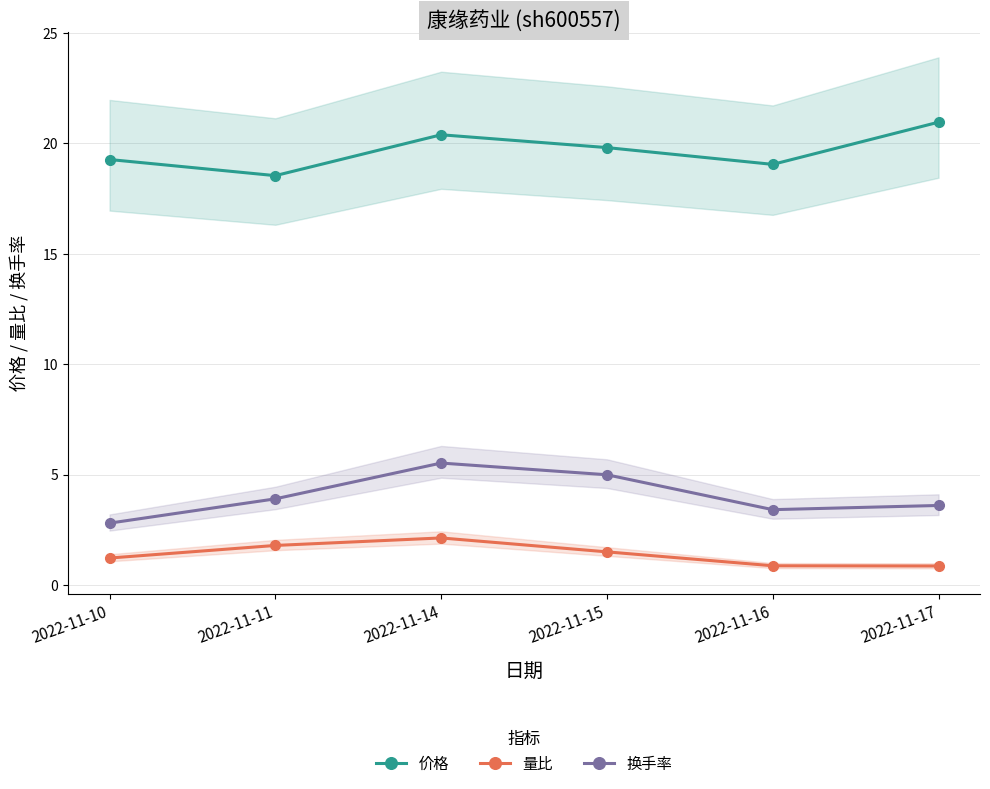

Reading left to right, transcribe all the data shown in this chart.

价格: 19.3	18.5	20.4	19.8	19.1	21.0
量比: 1.2	1.8	2.1	1.5	0.9	0.9
换手率: 2.8	3.9	5.5	5.0	3.4	3.6